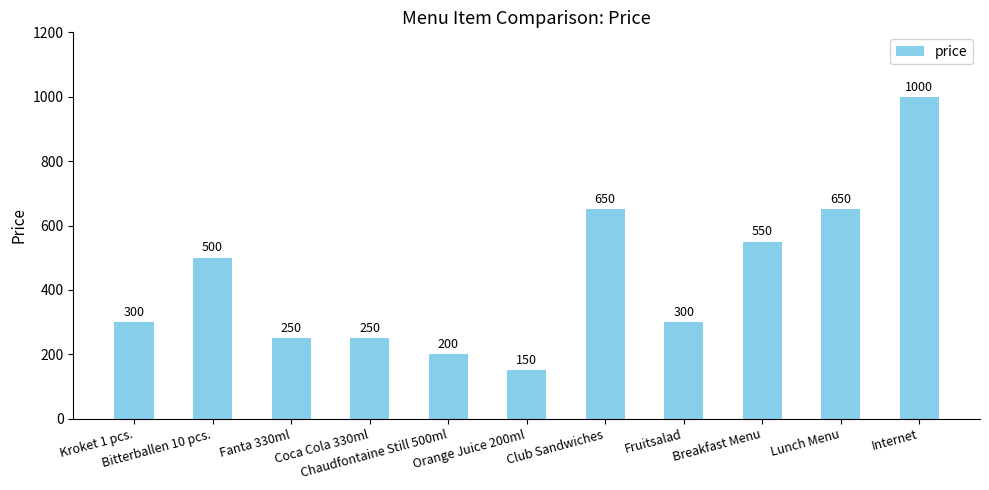

Reading left to right, list all the values displayed in this chart.

300	500	250	250	200	150	650	300	550	650	1000